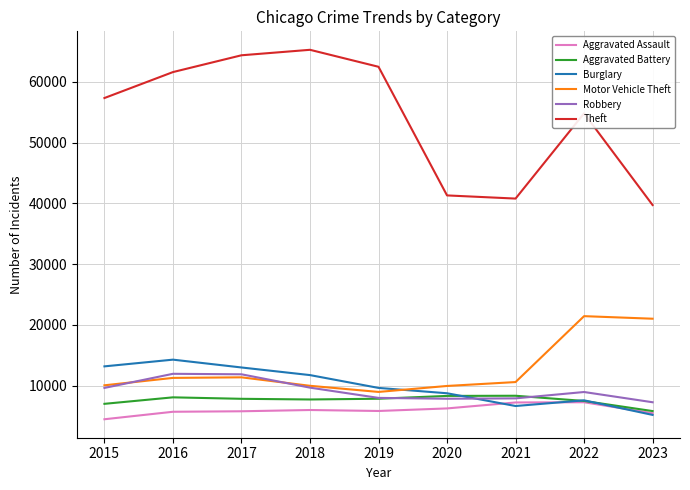

Where is Theft nearest to the value 52512?

2022